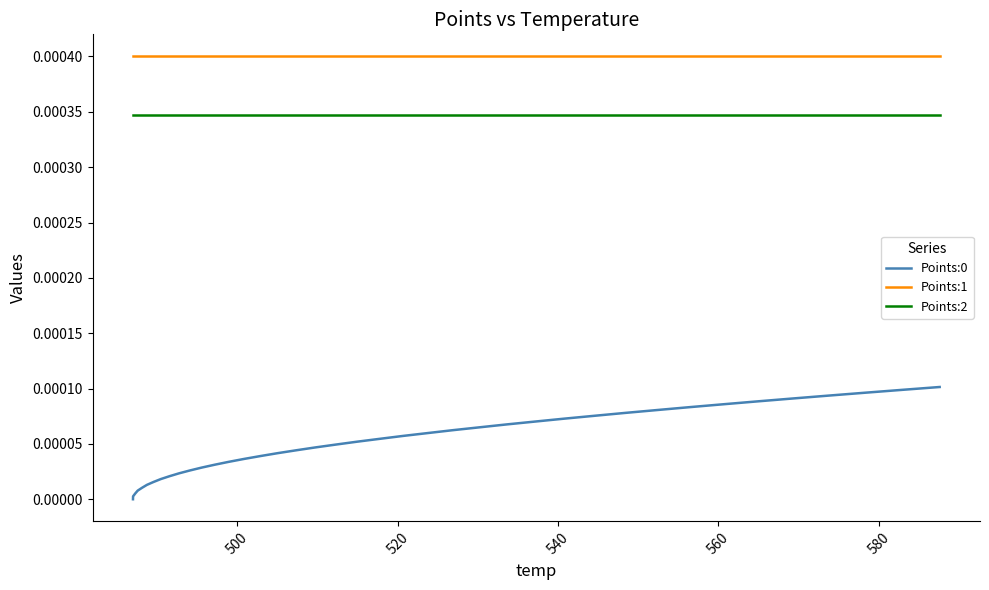

True or false: Points:1 and Points:0 intersect in this chart.

False